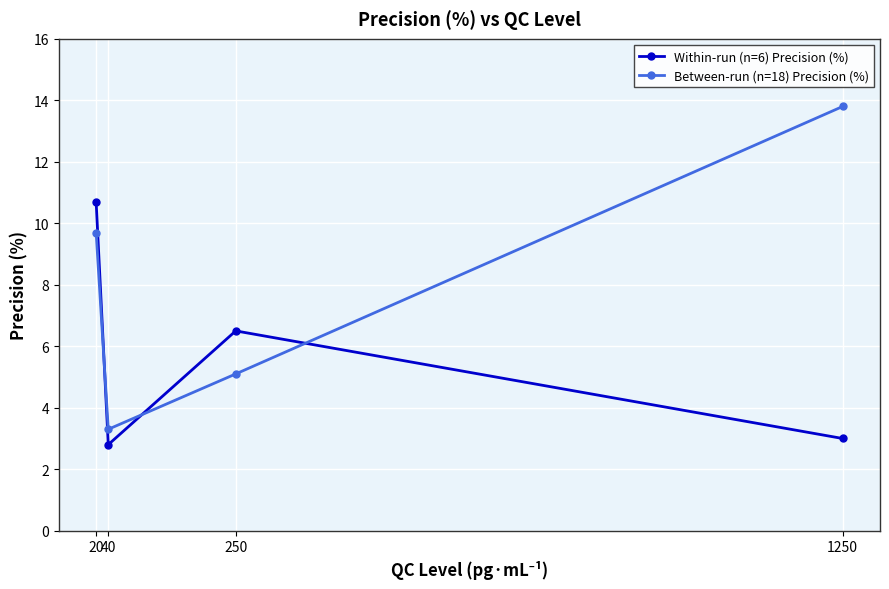

What is the maximum value shown in the chart?

13.8